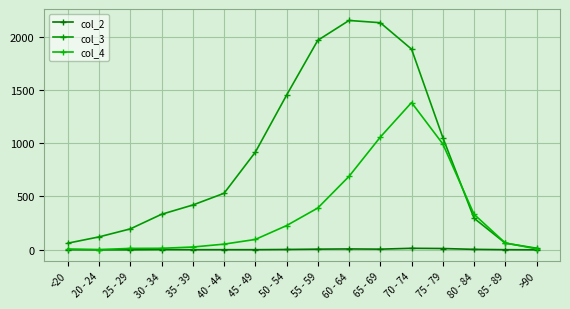

Is the value of col_3 at 25 - 29 greater than the value of col_2 at 80 - 84?

Yes